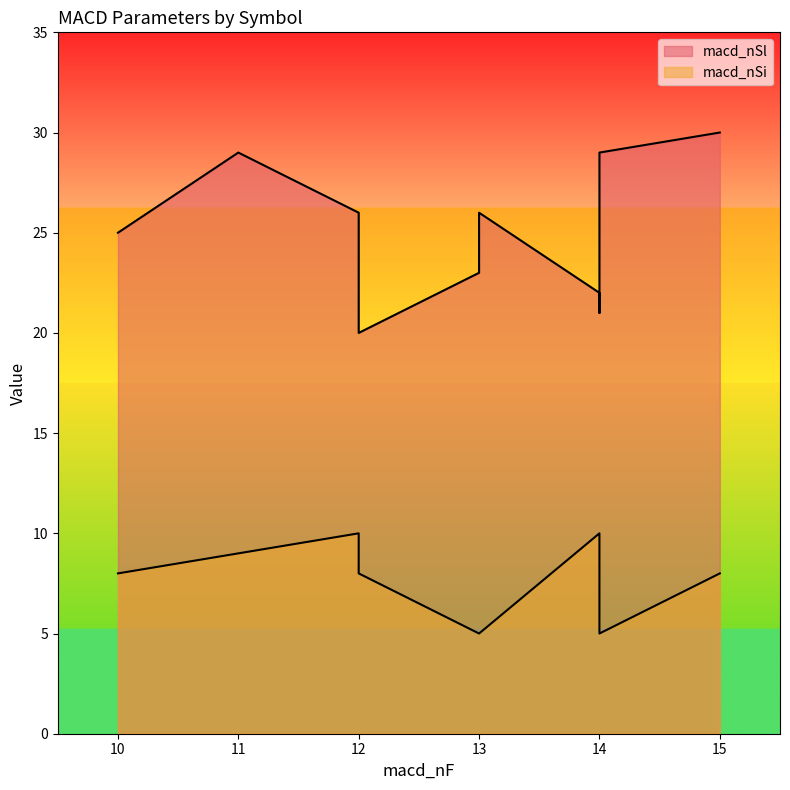

Count the number of data series in this chart.

2